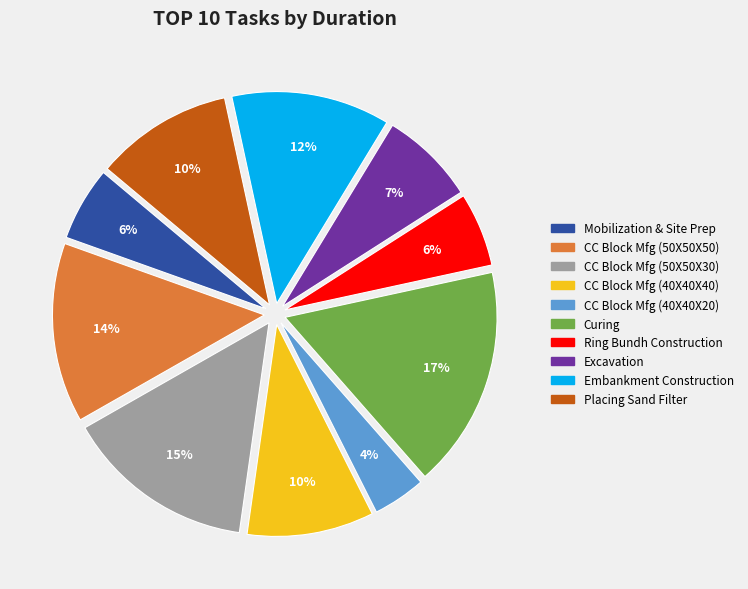

The Ring Bundh Construction slice represents 6% of the pie. True or false?

True